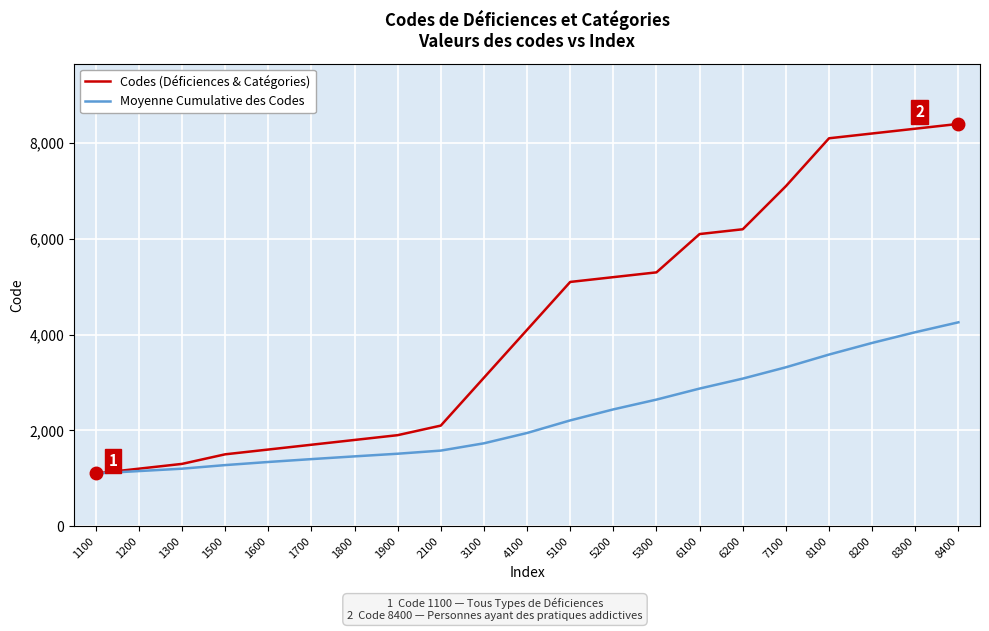

List the series in order of their overall mean, highest first.

Codes (Déficiences & Catégories), Moyenne Cumulative des Codes